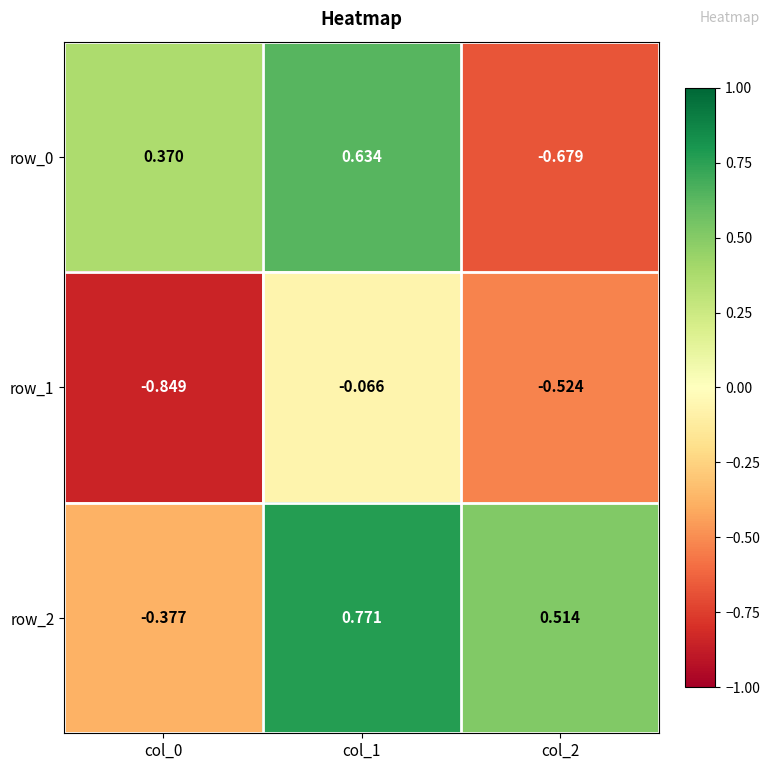

Rank the series at col_0 from lowest to highest value.

row_1, row_2, row_0